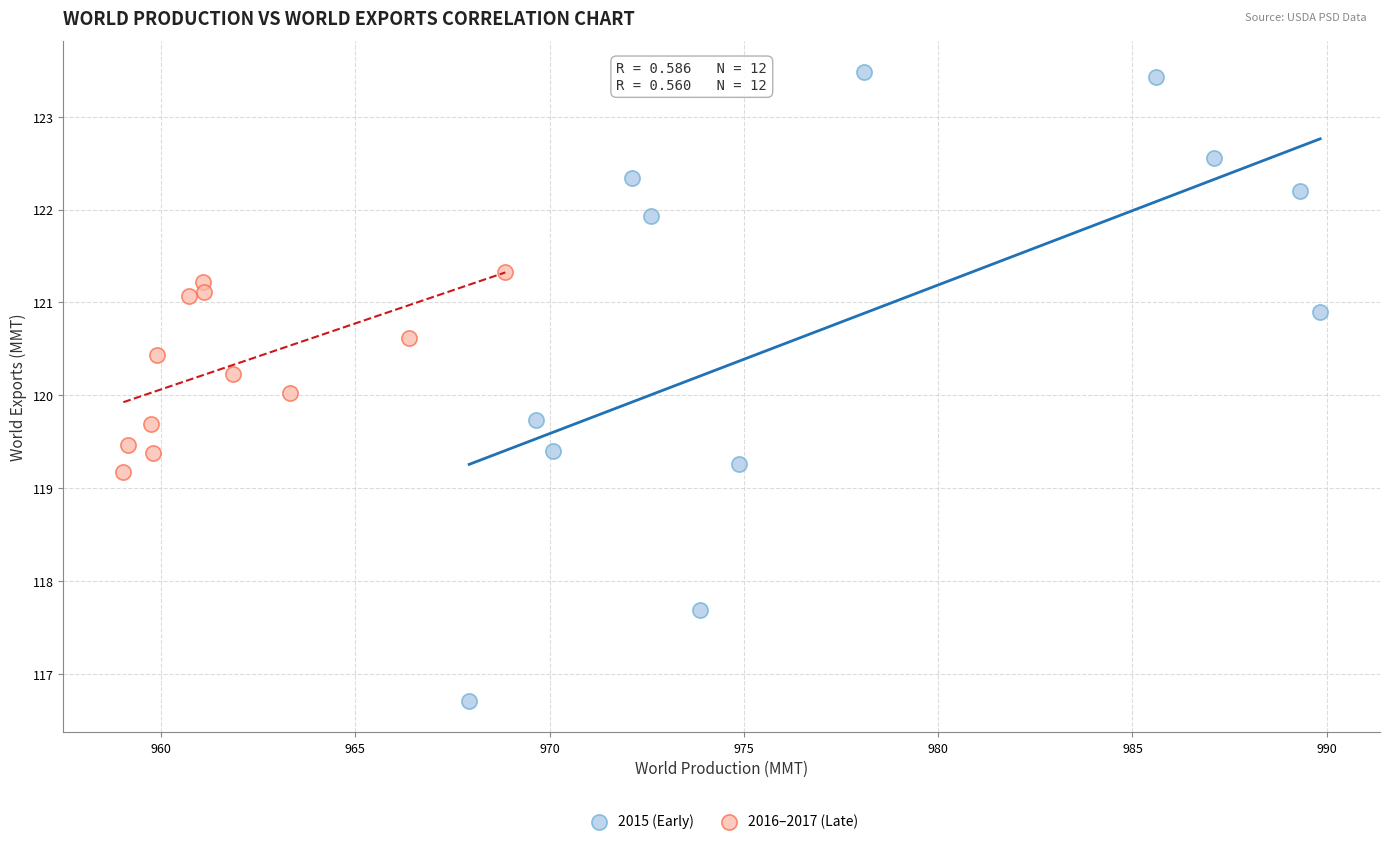

Which series contains the lowest Y value?

2015 (Early)